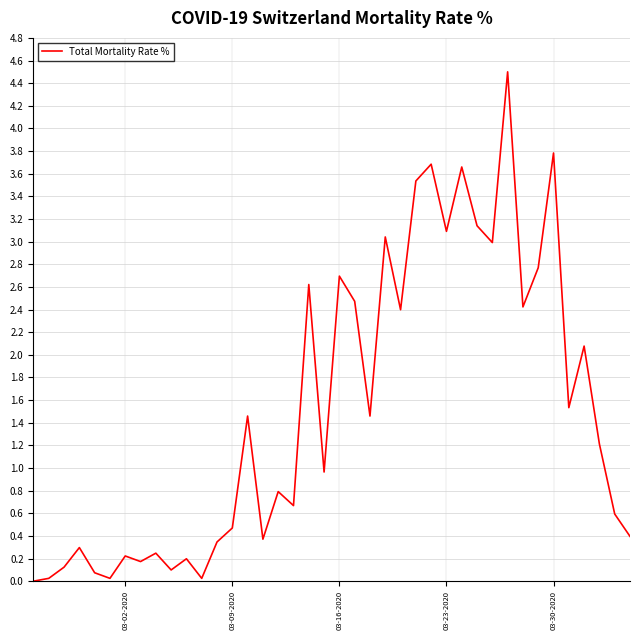

What is the difference between the maximum and minimum values?

4.5